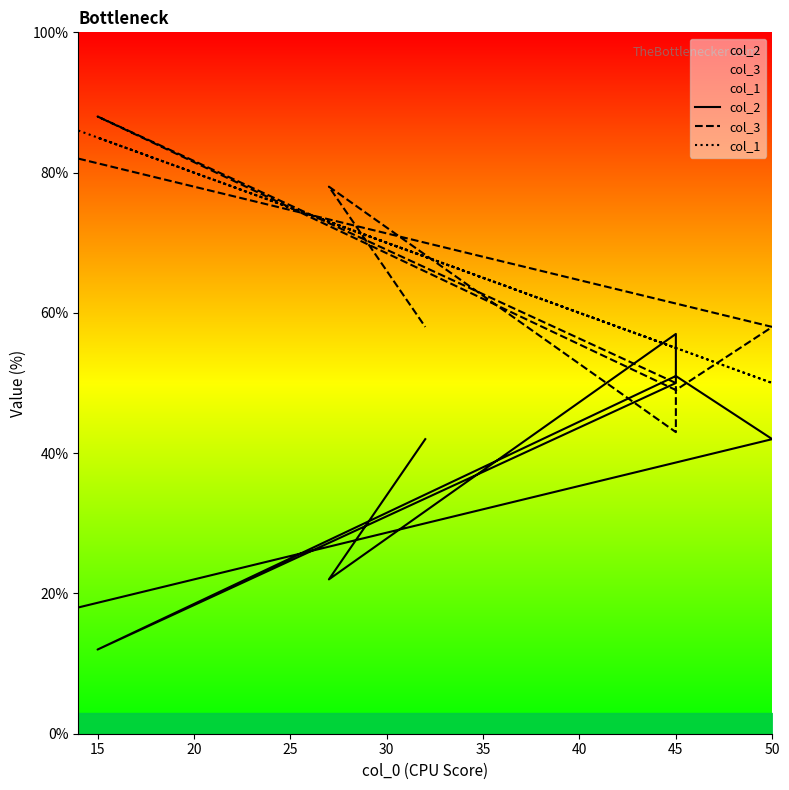

Reading left to right, extract all data points from this chart.

col_2: 18	42	51	12	50	57	22	42
col_3: 82	58	49	88	50	43	78	58
col_1: 86	50	55	85	55	55	73	68